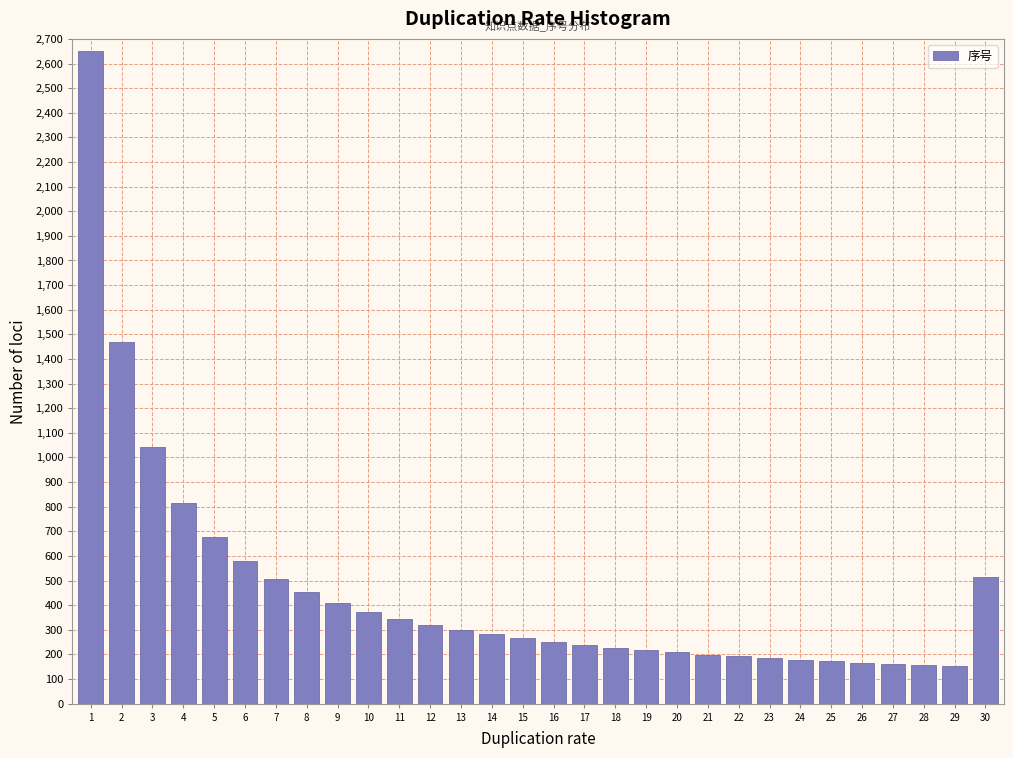

What is the value of the 25th bar from the left?

172